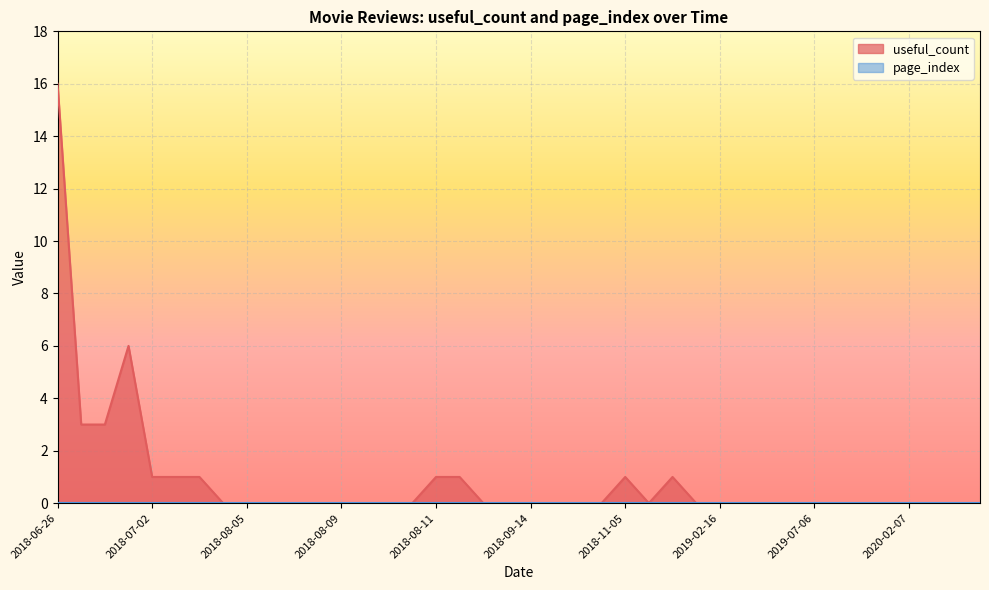

How many categories are shown in the chart?

40